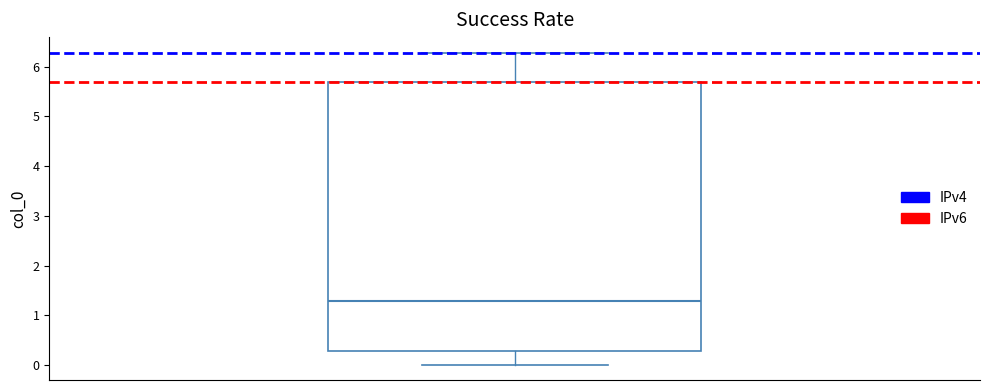

Read this box plot against the y-axis: the position of the median line, the range covered by the box, and the ends of both whiskers. The values are not printed on the chart, so give them approximately, as read against the axis.

median 1.3, box 0.3 to 5.7, whiskers 0.0 to 6.3